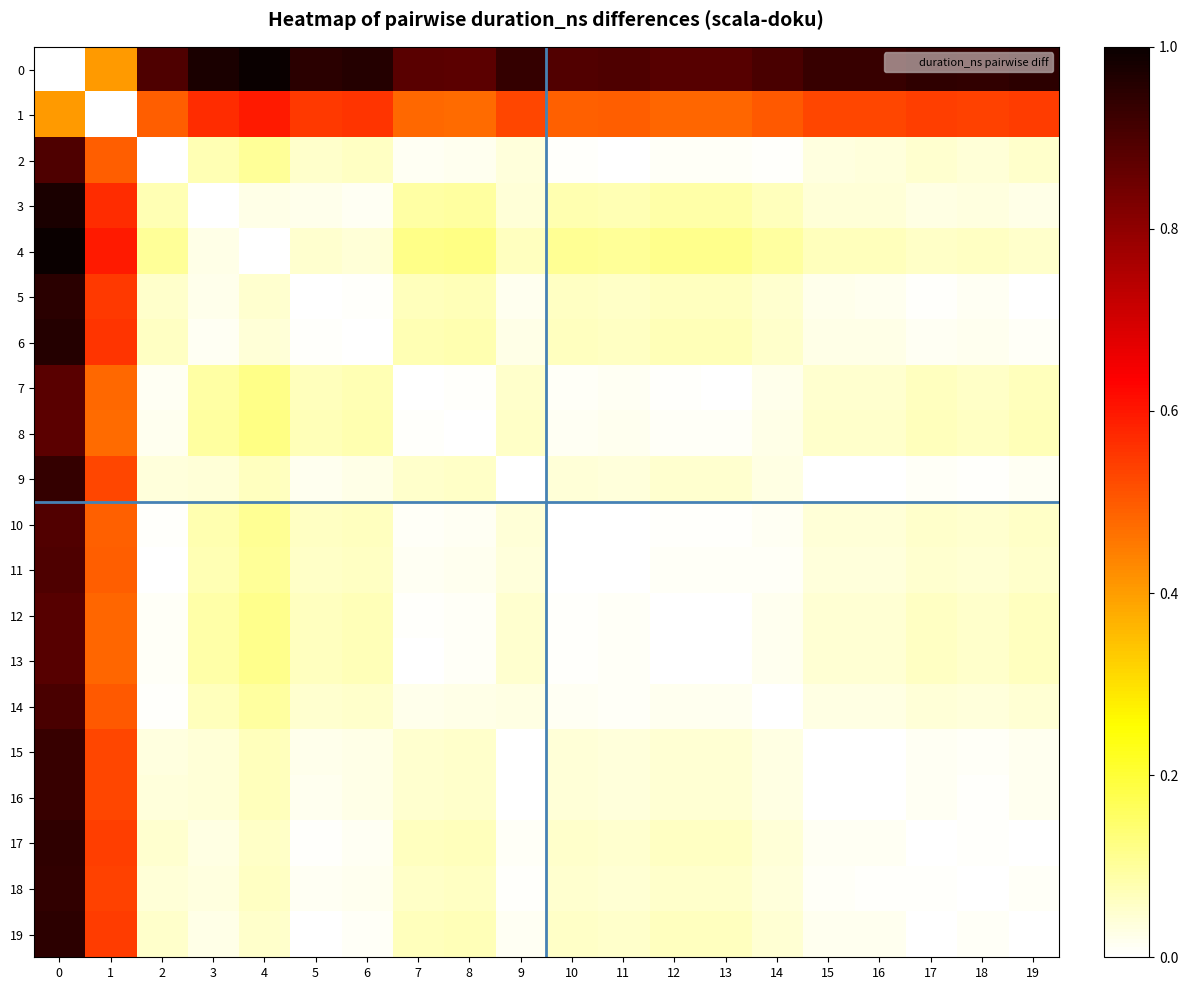

What is the total value across all series at 19?

2.1